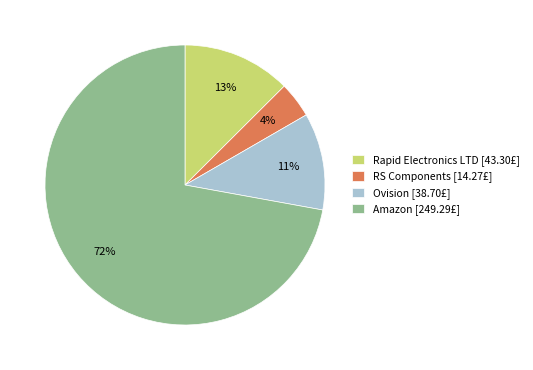

How many slices are in this pie chart?

4